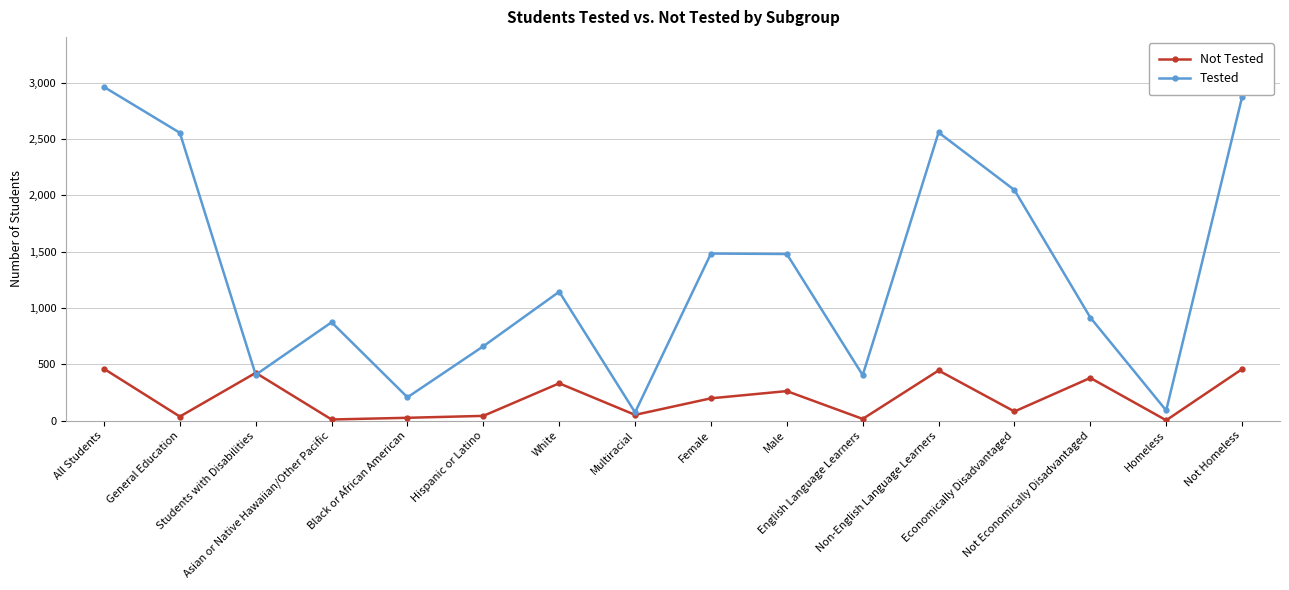

Which series has the widest spread of values?

Tested